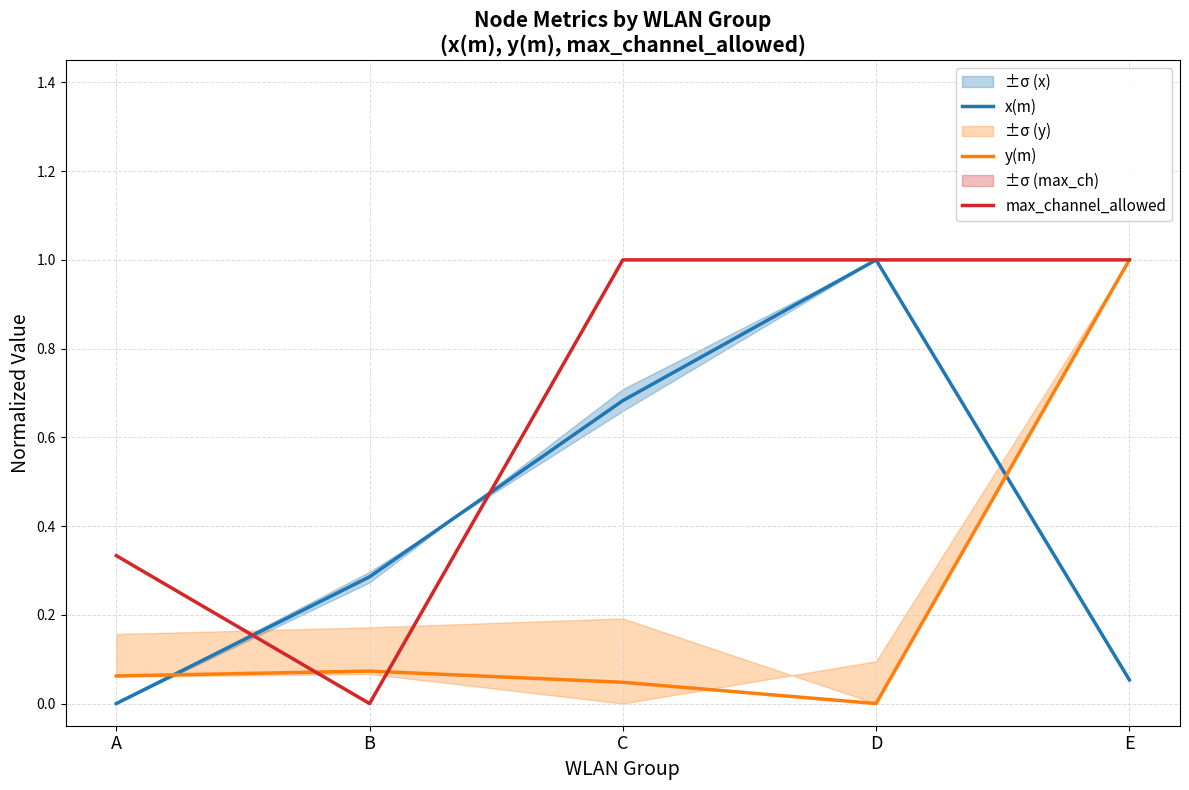

How many values in max_channel_allowed are above zero?

4